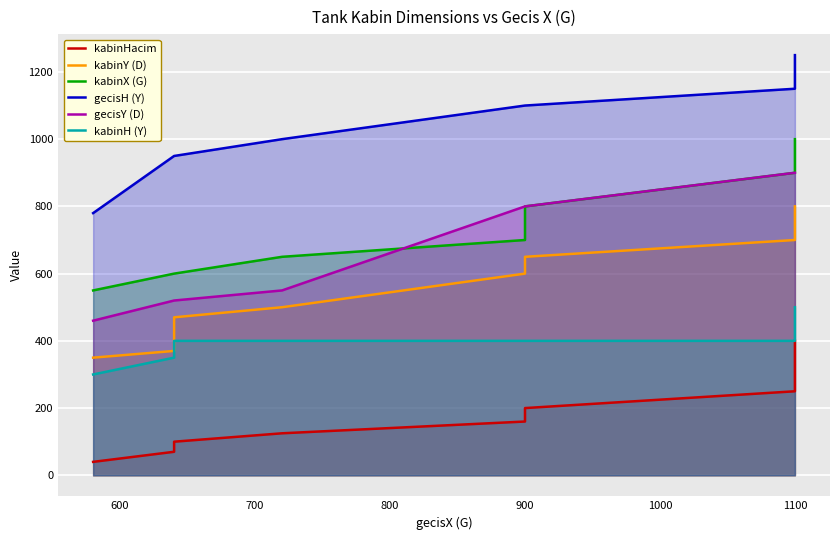

How many lines are shown in the chart?

6